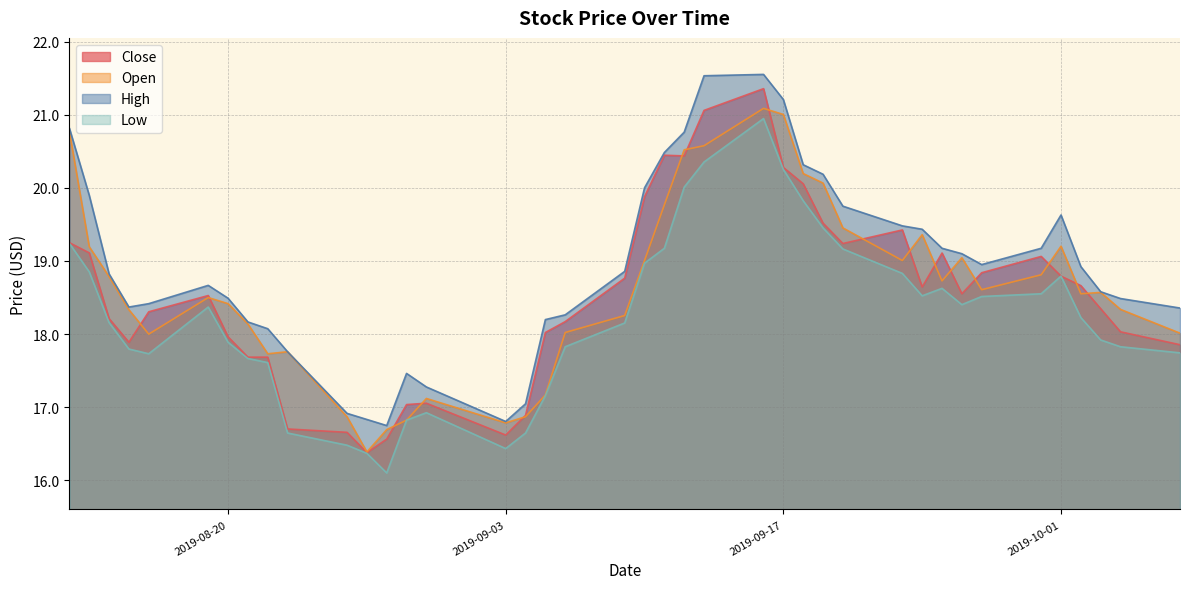

Which label corresponds to the largest value in the chart?

2019-09-16